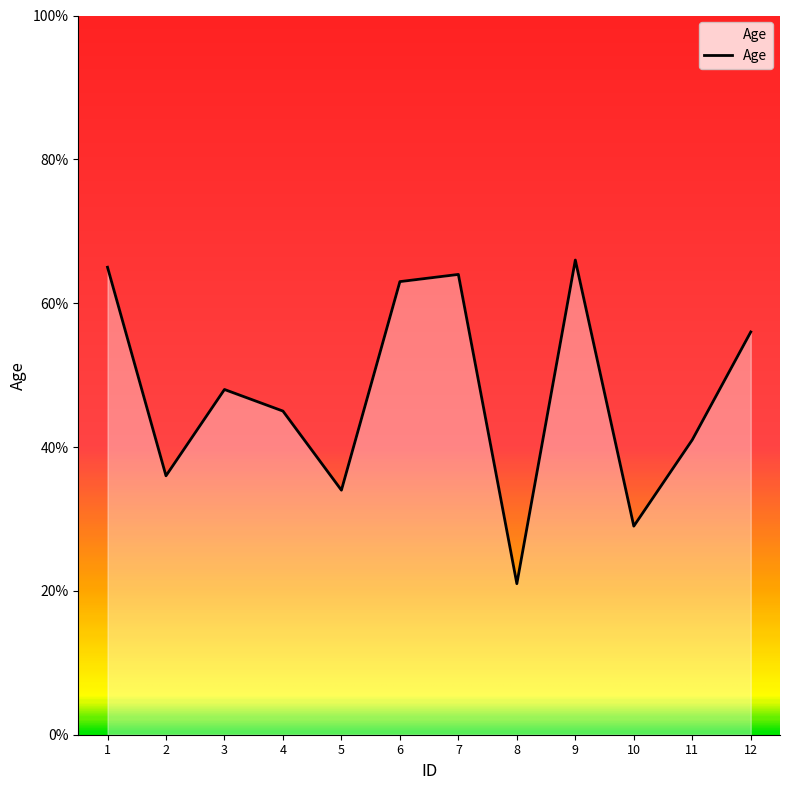

What is the maximum value shown in the chart?

66